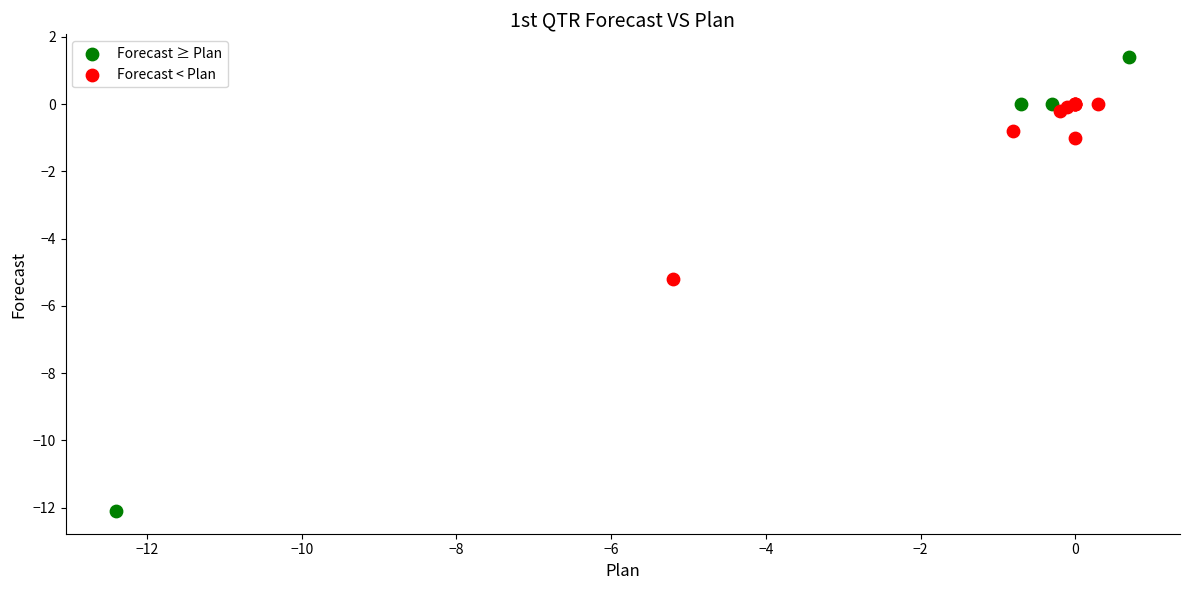

What are all the series names shown in the legend?

Forecast ≥ Plan, Forecast < Plan